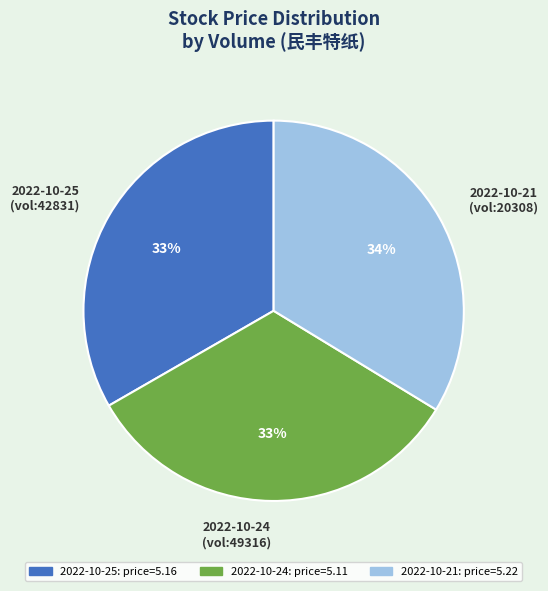

Does 2022-10-25 account for over 50% of the chart?

No